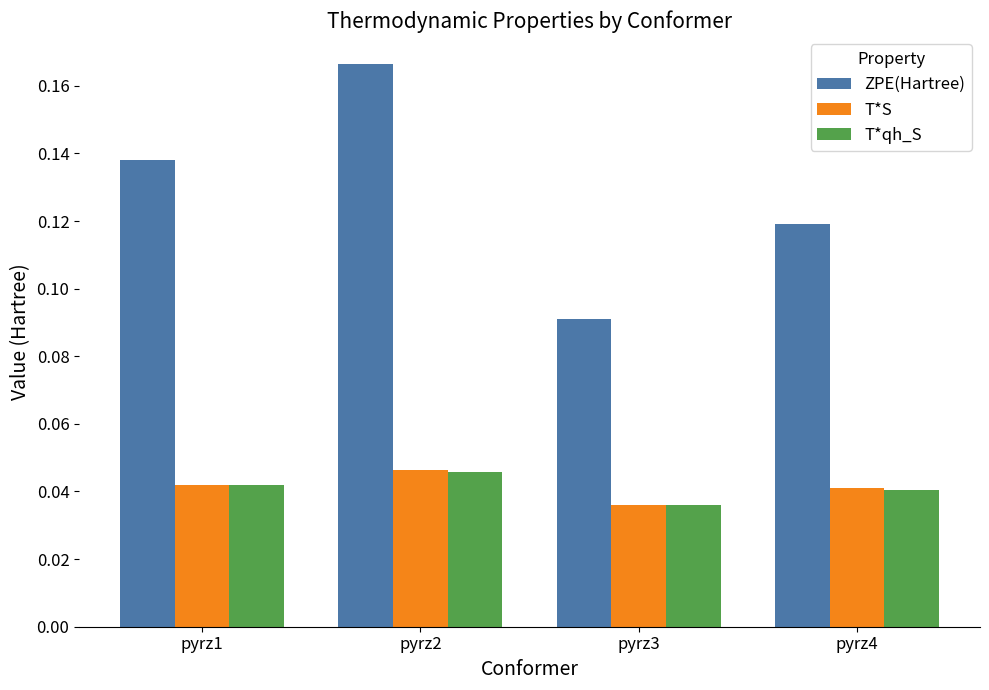

What is the total value across all series at pyrz2?

0.3